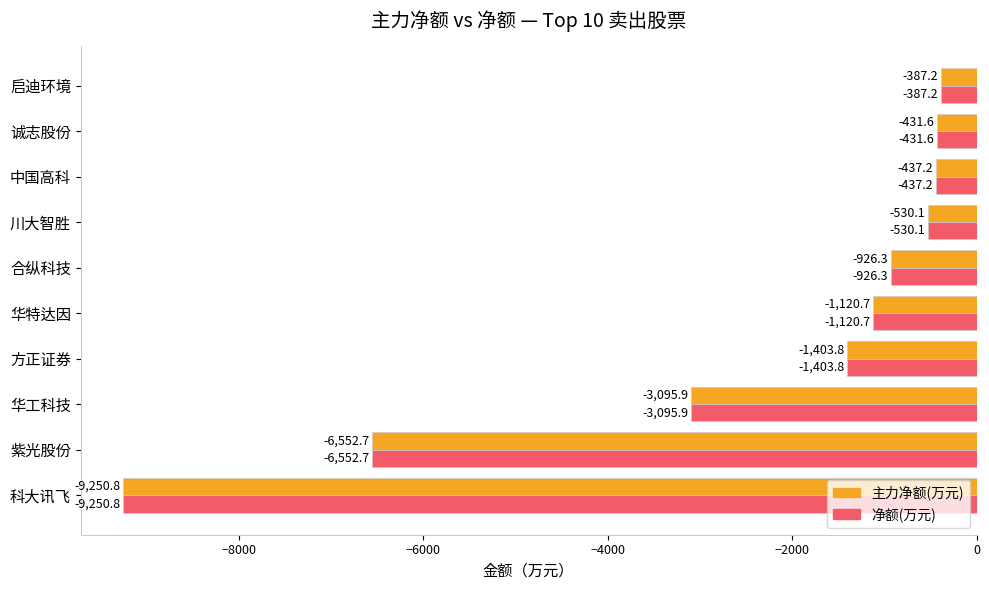

What is the lowest value of the 主力净额(万元) series?

-9250.8